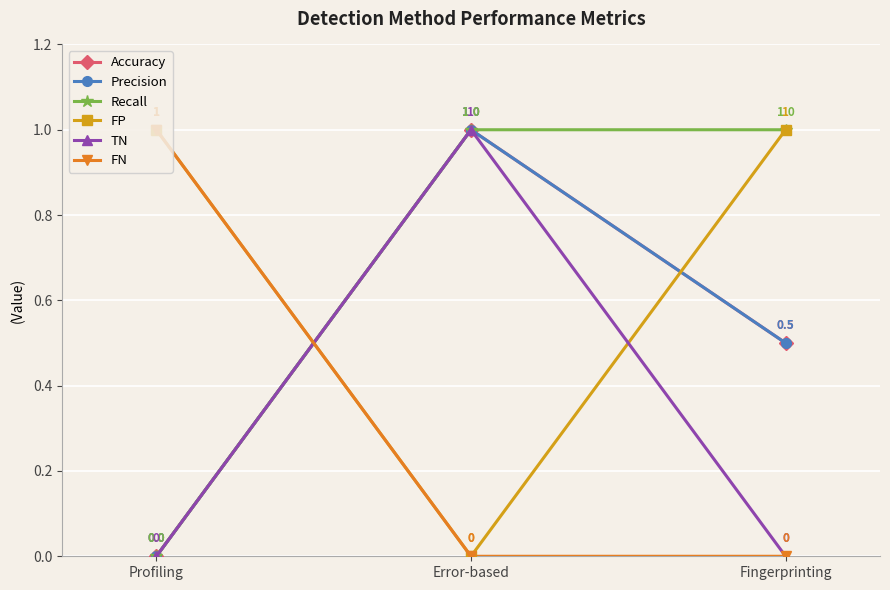

Is it true that Recall equals 1.0 at Error-based?

True